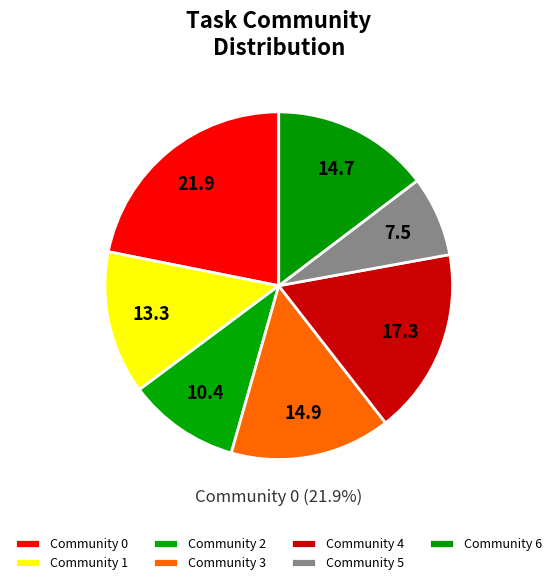

What is the ratio of the value at Community 4 to the value at Community 5?

2.3